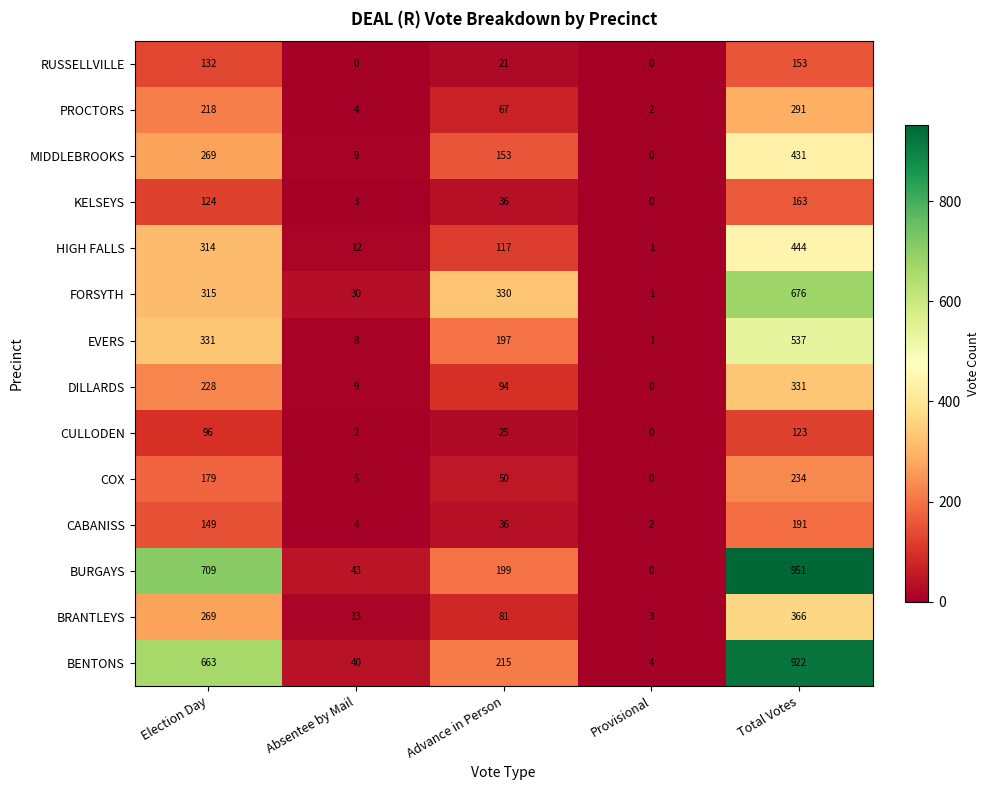

At which category is the sum across all series the highest?

Total Votes